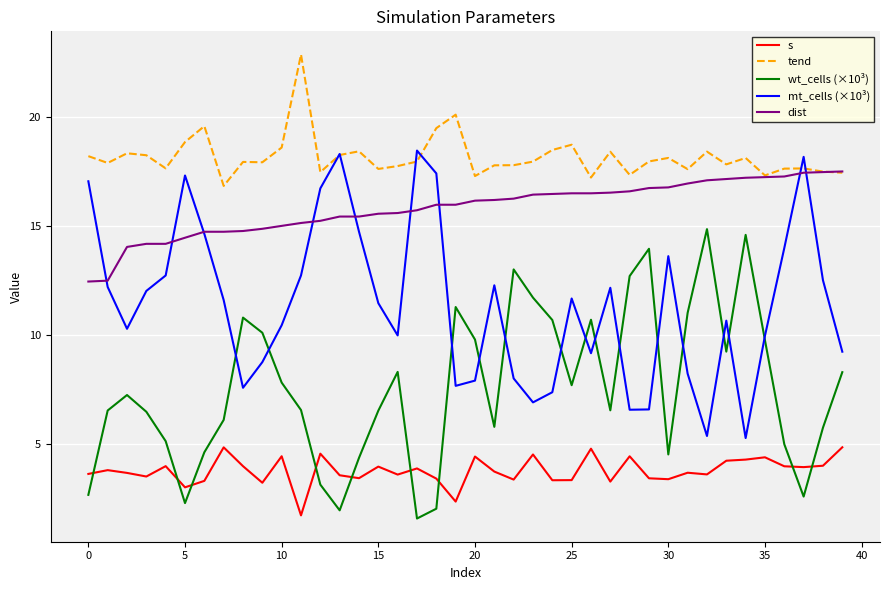

List the series in order of their peak value, lowest first.

s, wt_cells (×10³), dist, mt_cells (×10³), tend